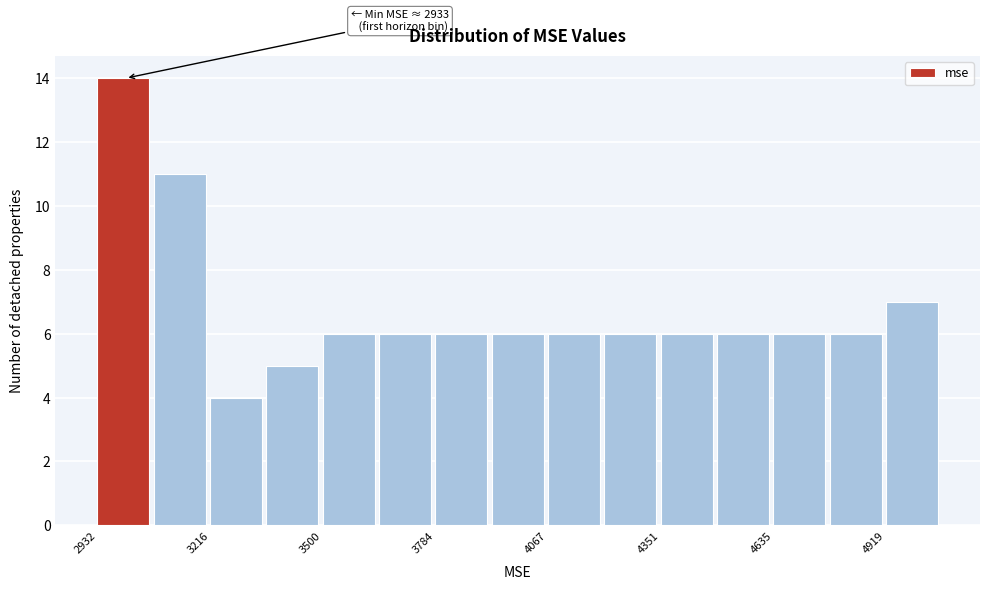

Read against the x-axis, roughly where is the centre of the tallest bar?

3000